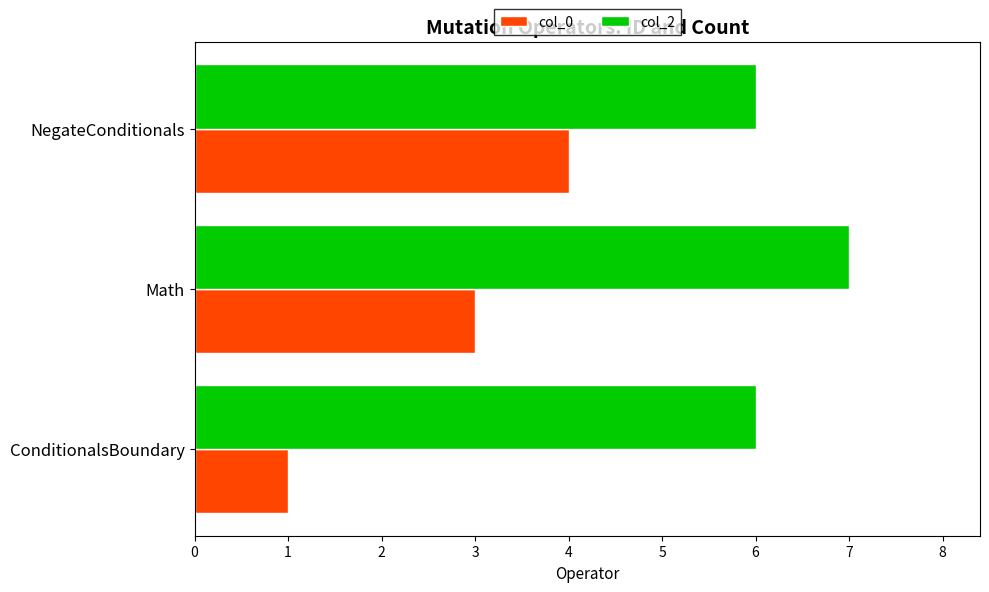

True or false: col_2 has a value of 4 at ConditionalsBoundary.

False